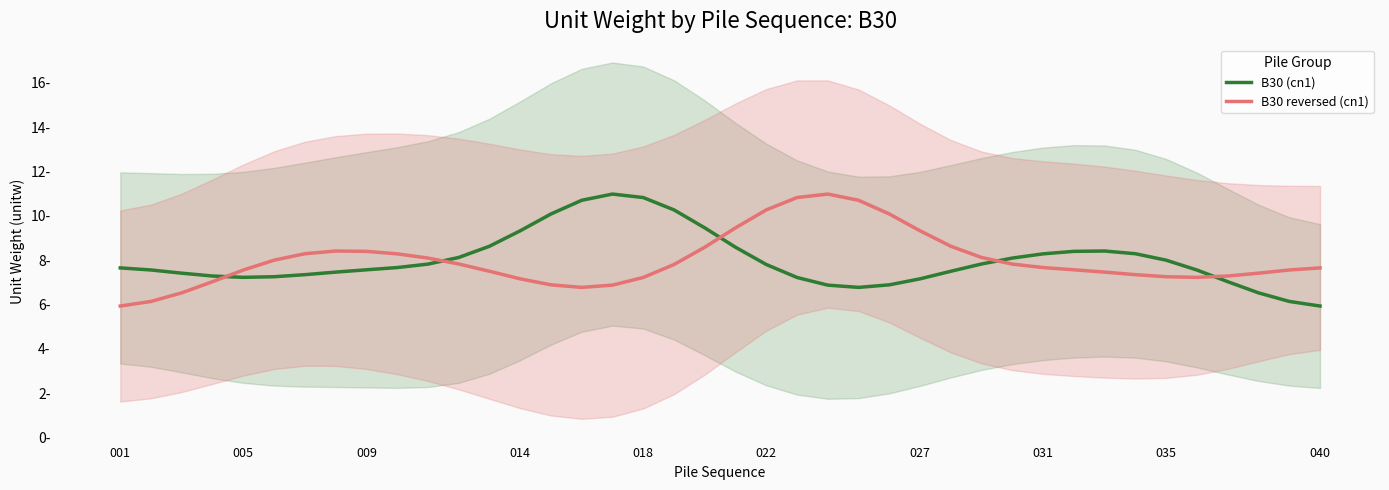

At which category is the sum across all series the highest?

18